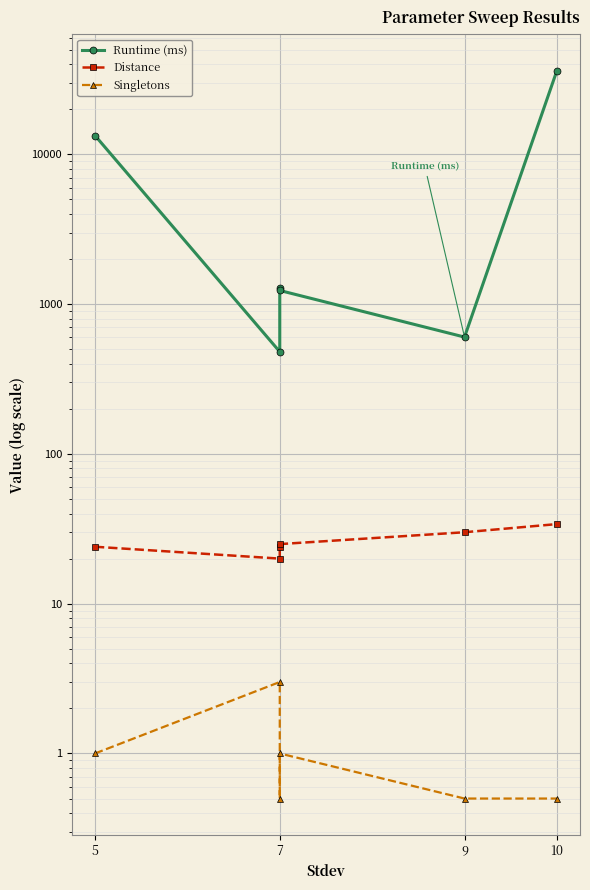

How many lines are shown in the chart?

3